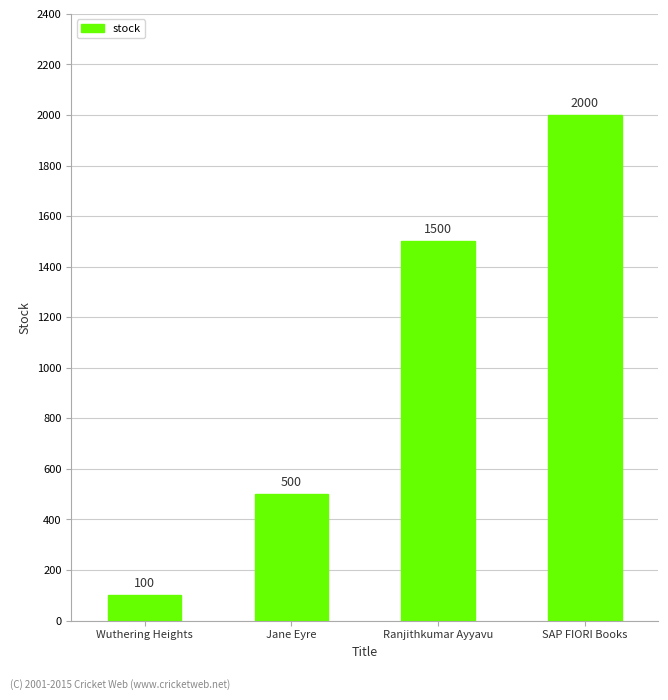

What is the difference between the second highest and minimum values?

1400